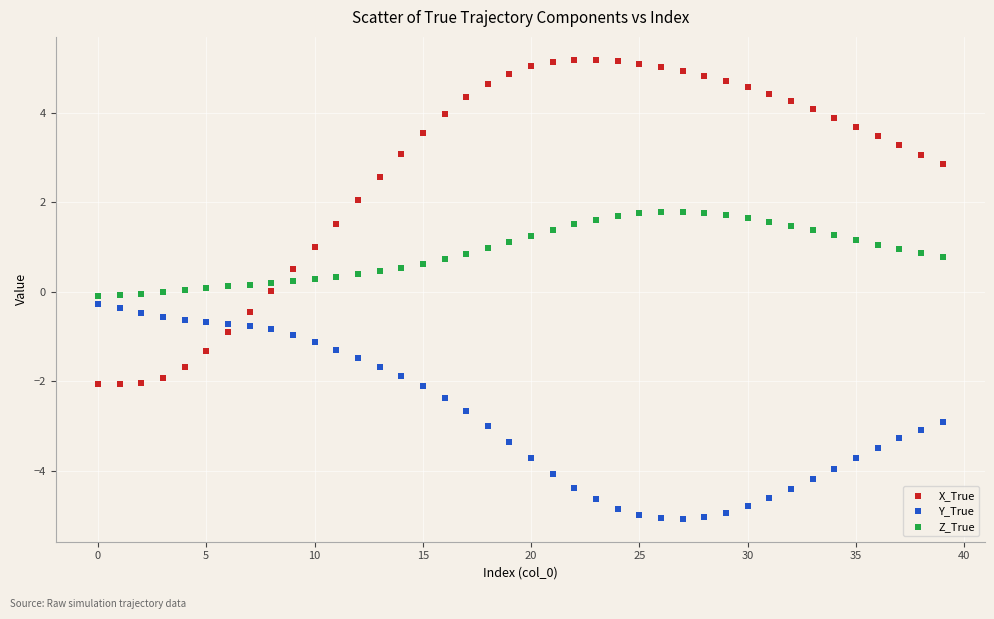

Which series reaches the minimum Y coordinate?

Y_True